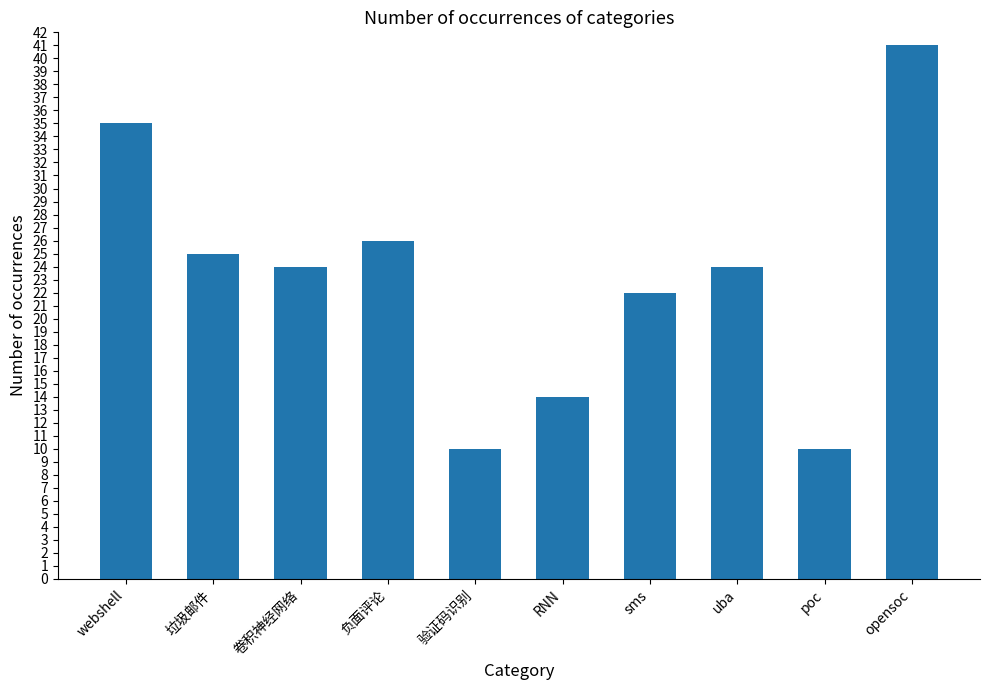

Reading left to right, extract all data points from this chart.

webshell=35	垃圾邮件=25	卷积神经网络=24	负面评论=26	验证码识别=10	RNN=14	sms=22	uba=24	poc=10	opensoc=41